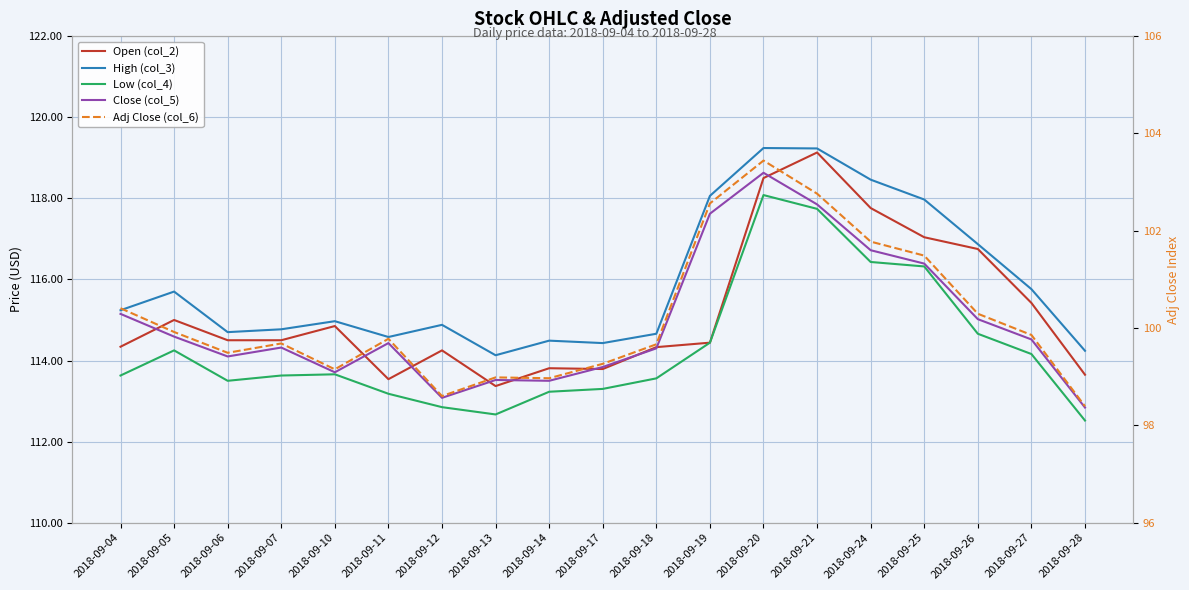

How many interior local valleys does the Low (col_4) series have?

2